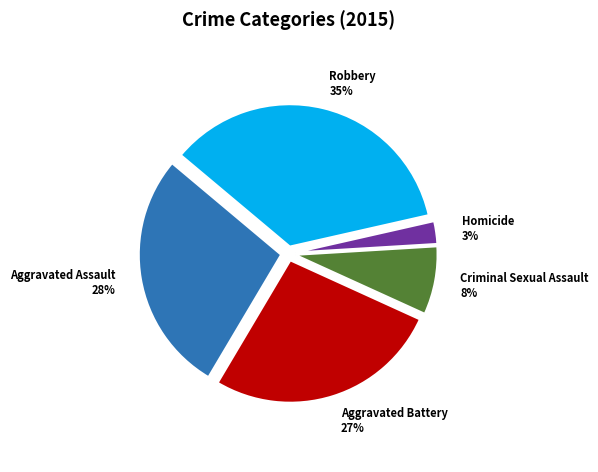

Between Robbery 35% and Homicide 3%, which is larger?

Robbery 35%